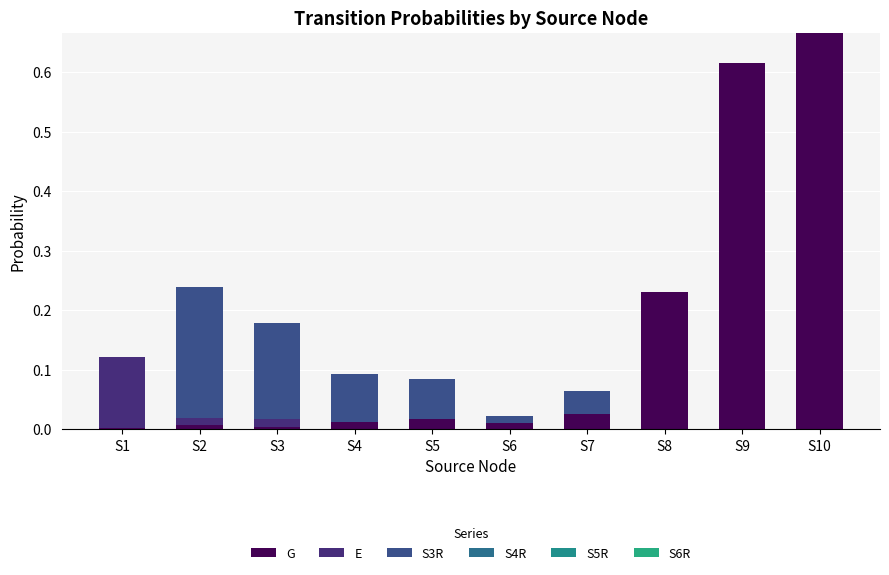

What is the sum of all S3R values?

0.6